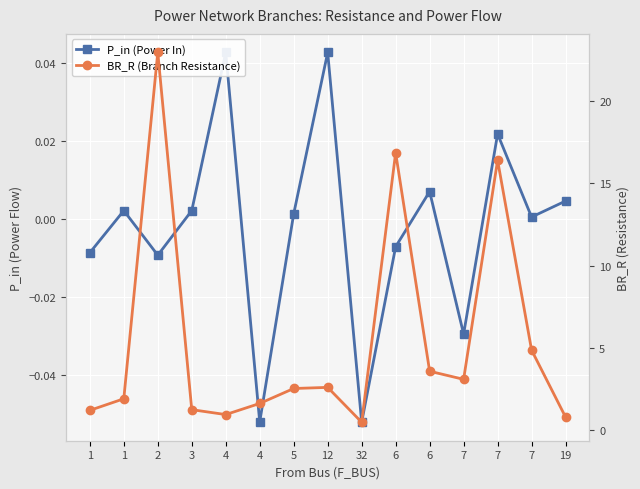

What are all the series names shown in the legend?

P_in (Power In), BR_R (Branch Resistance)